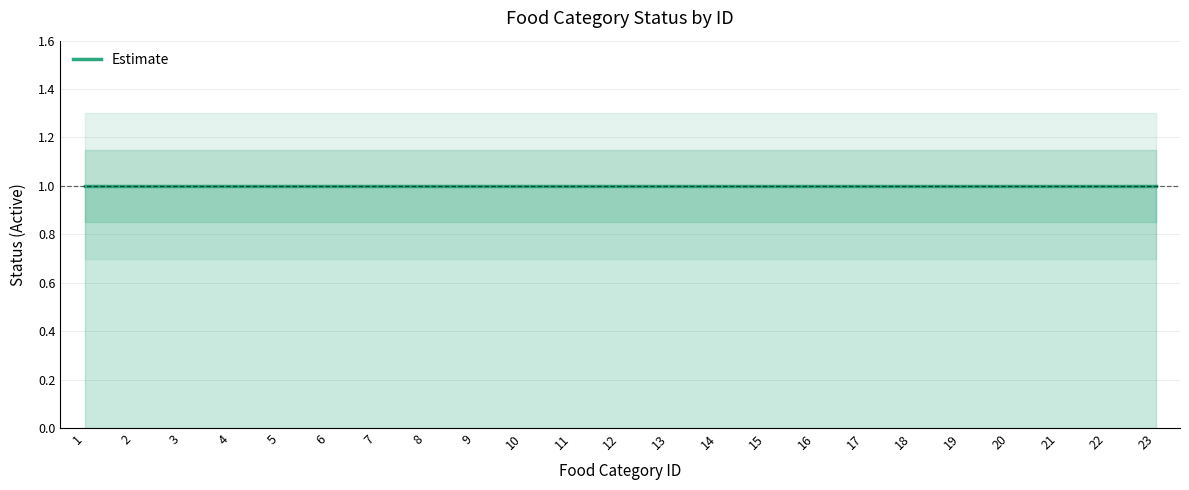

True or false: upper_band and lower_band cross at least once.

False